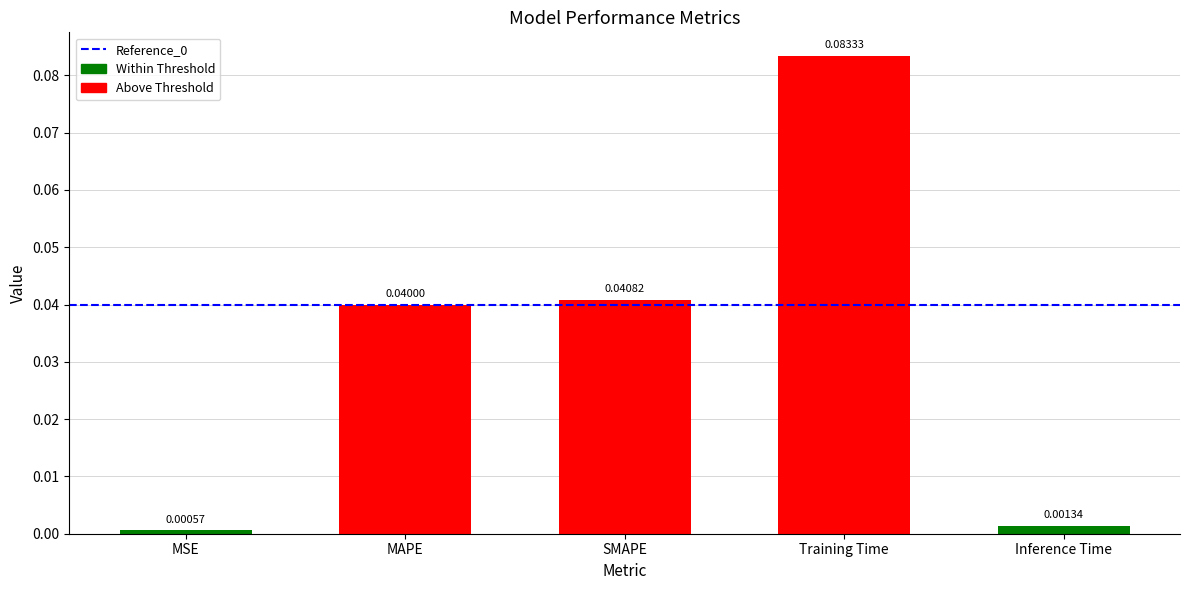

How many distinct data groups are displayed?

1